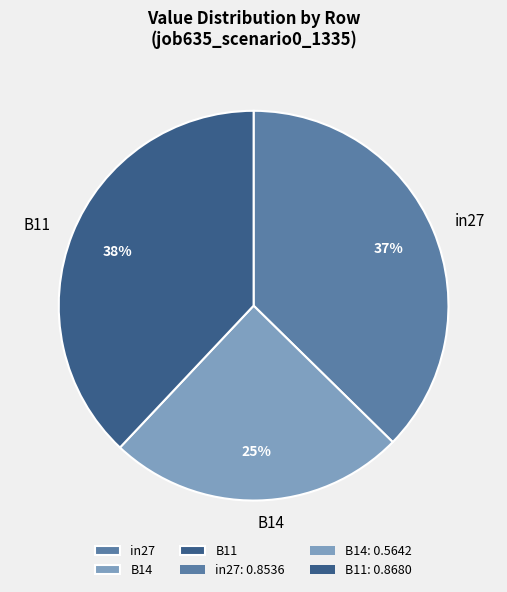

To the nearest percent, what percentage of the pie is in27?

37%